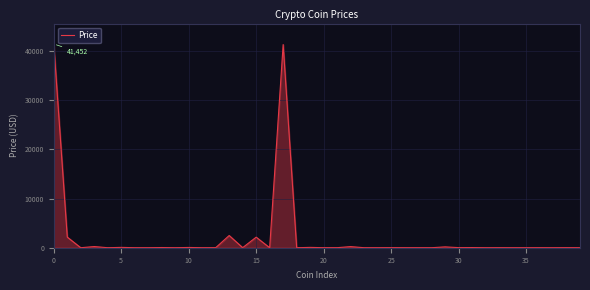

What is the maximum value shown in the chart?

41452.4